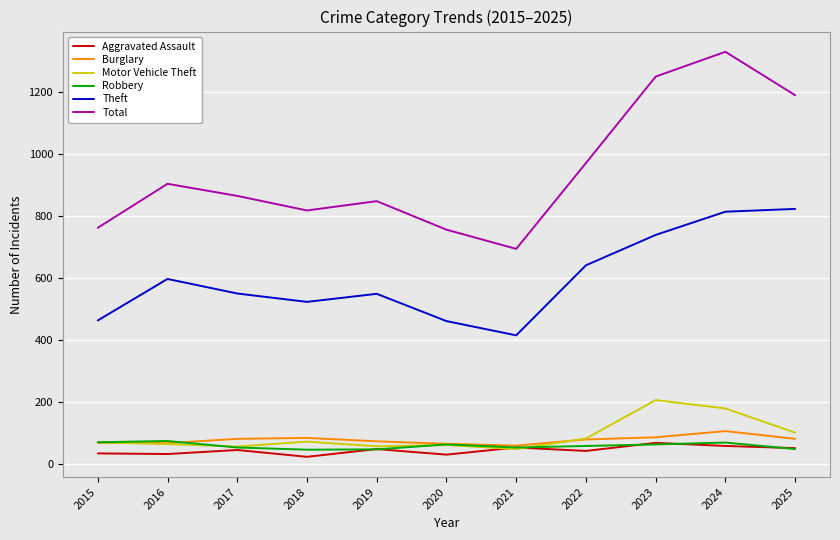

Is it true that Total equals 694 at 2021?

True